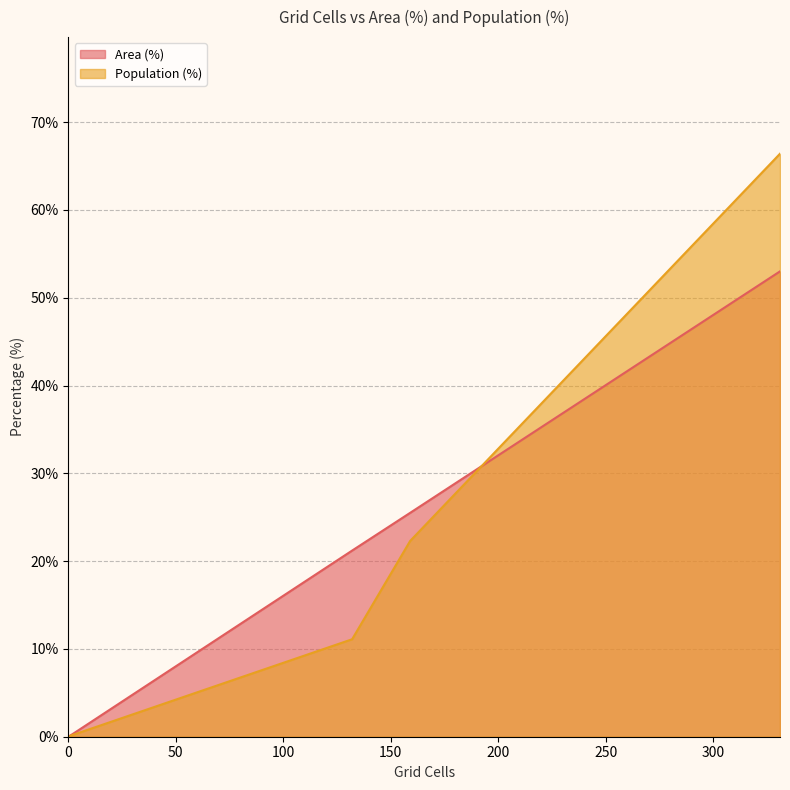

What is the difference between the maximum and minimum values in the Area (%) series?

53.0